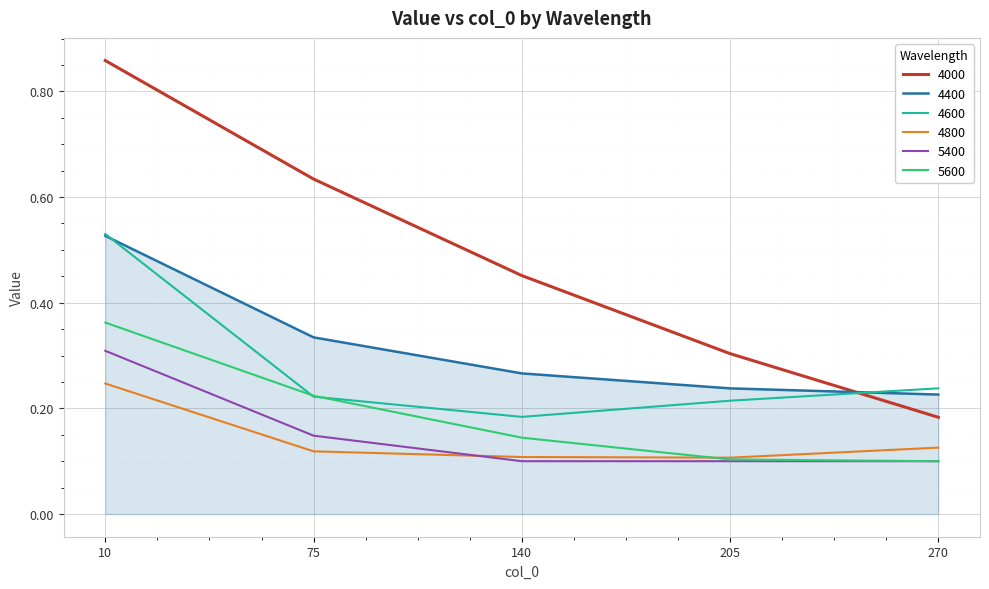

Is the value of 4000 at 10 greater than the value of 4600 at 140?

Yes